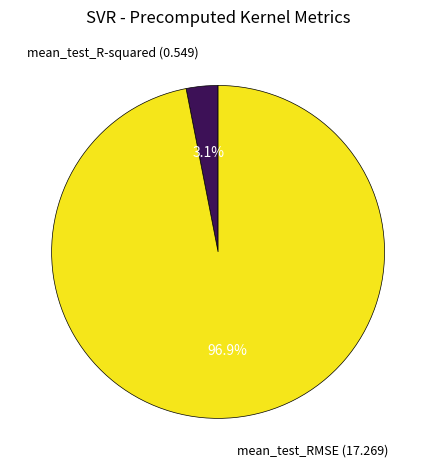

Which slice represents more than half of the pie?

mean_test_RMSE